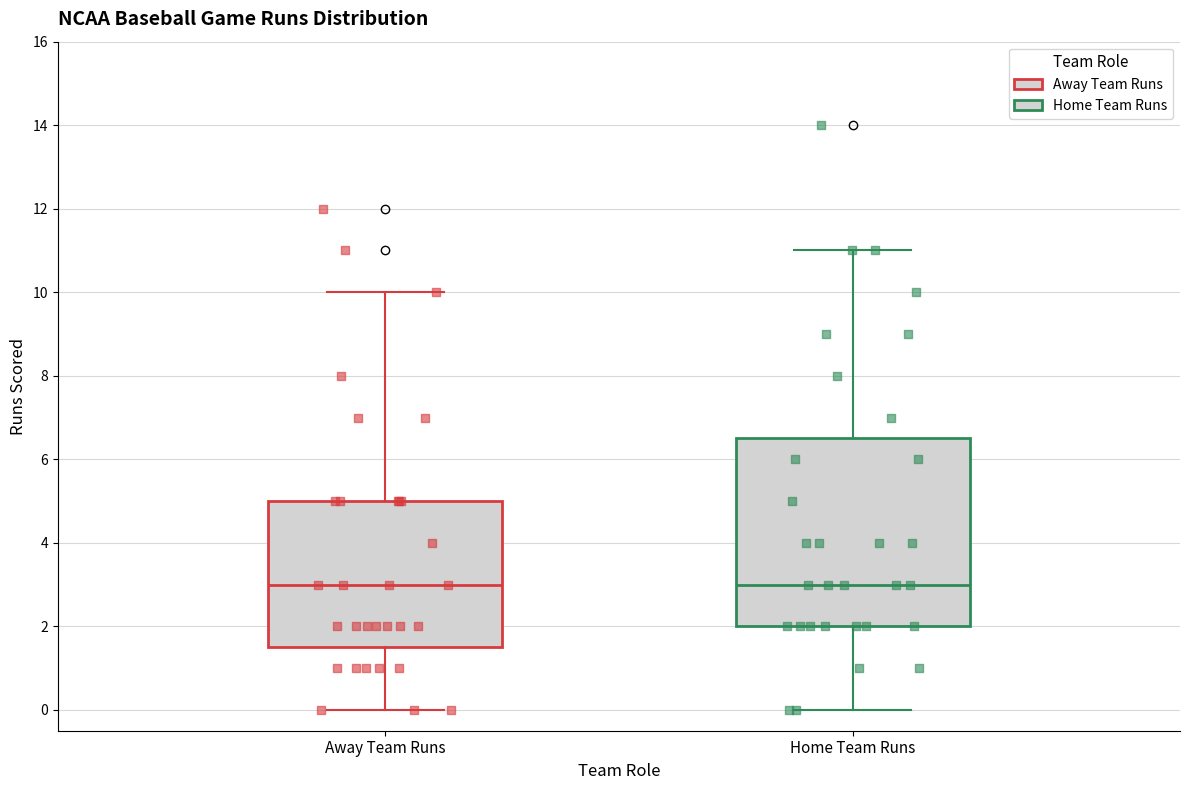

Reading left to right, read every box against the y-axis: the position of its median line, the range the box covers, and the ends of its whiskers. The values are not printed on the chart, so give them approximately, as read against the axis.

Away Team Runs: median 3.0, box 1.6 to 5.0, whiskers 0.0 to 10.0
Home Team Runs: median 3.0, box 2.0 to 6.6, whiskers 0.0 to 11.0